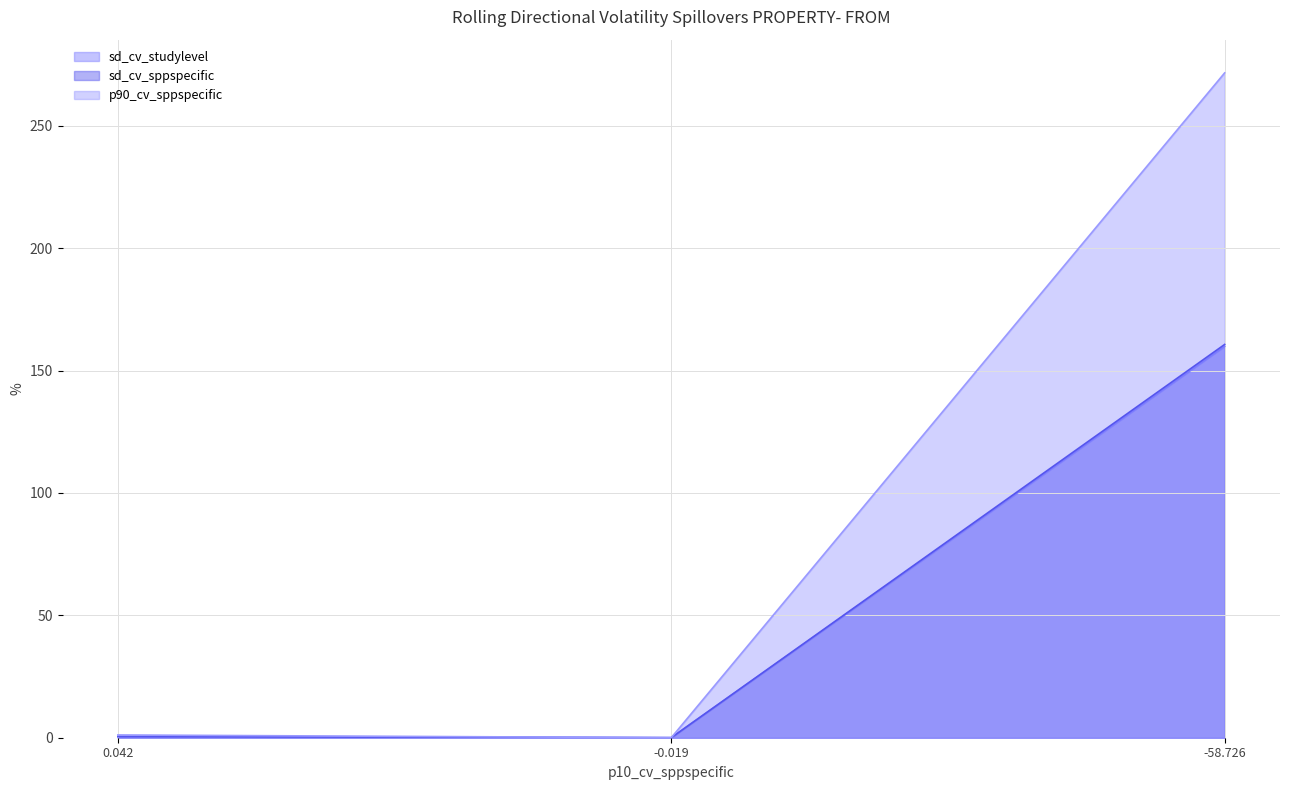

Reading left to right, transcribe all the data shown in this chart.

sd_cv_studylevel: 0.5	0.0	159.9
sd_cv_sppspecific: 0.5	0.0	160.7
p90_cv_sppspecific: 1.1	0.0	271.6